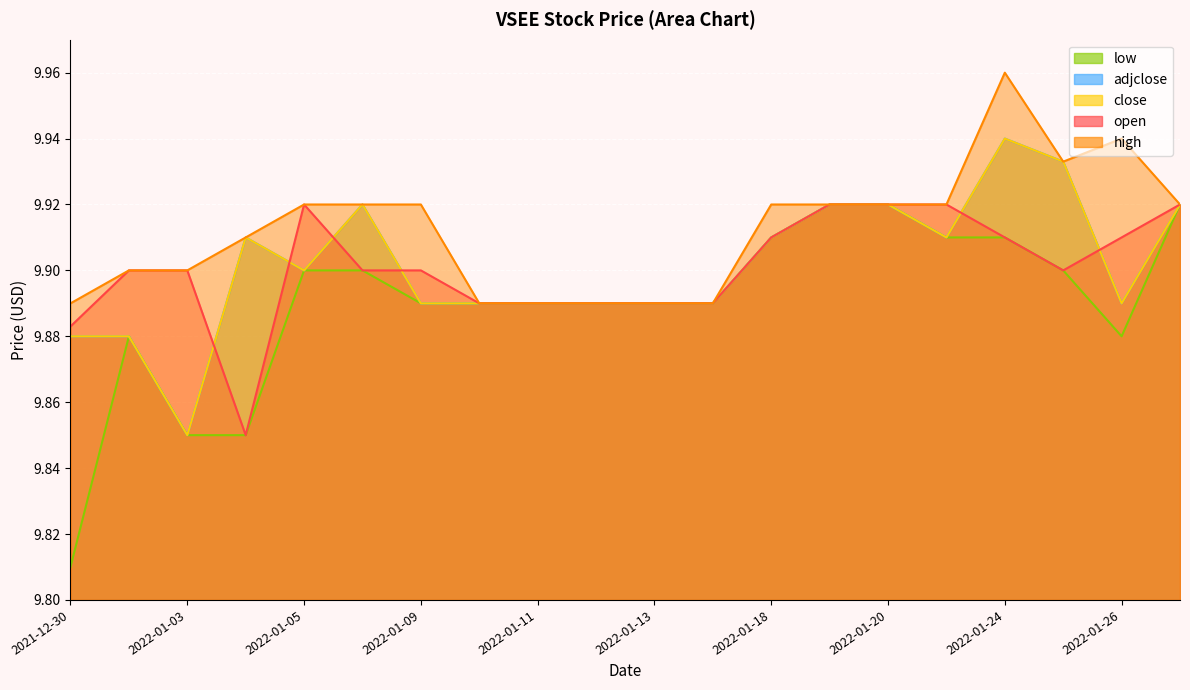

Which series changed the most between 2022-01-04 and 2022-01-20?

open